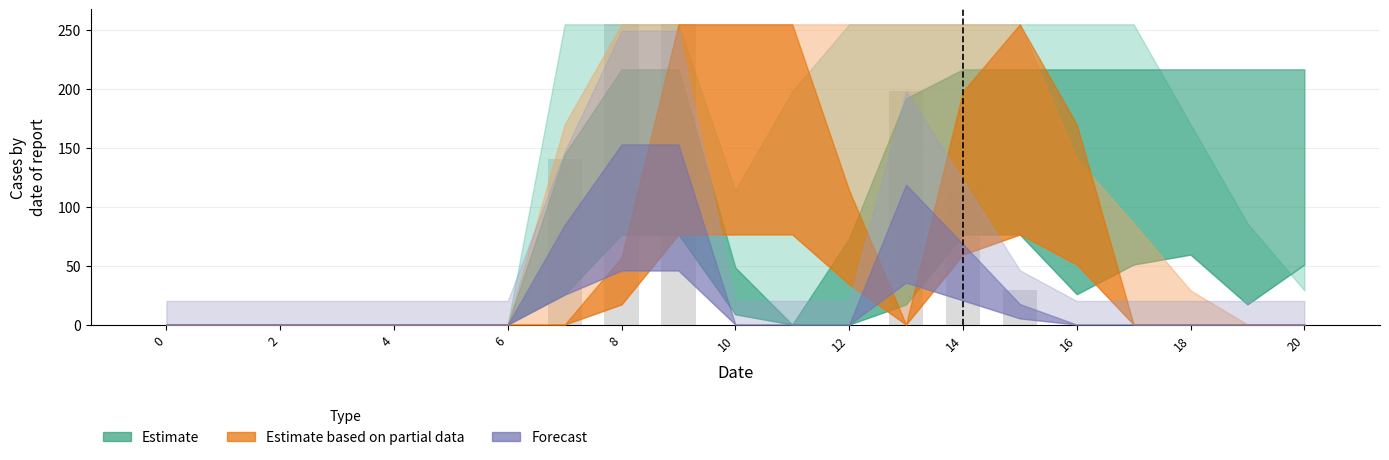

What is the sum of all values?

992